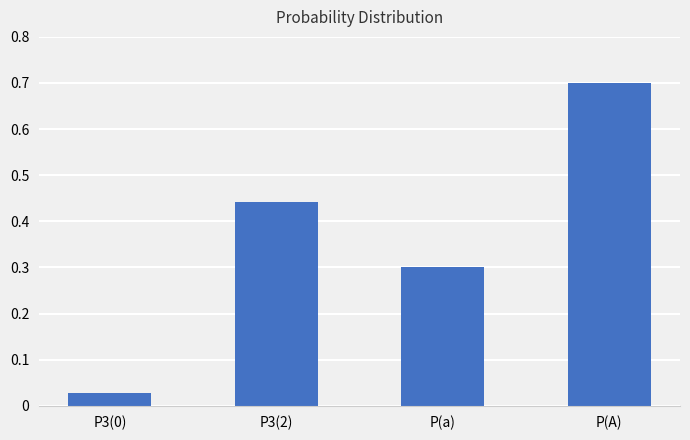

Is it true that the value at P(A) is 0.2?

False